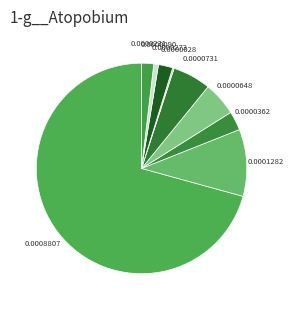

How many slices are in this pie chart?

9